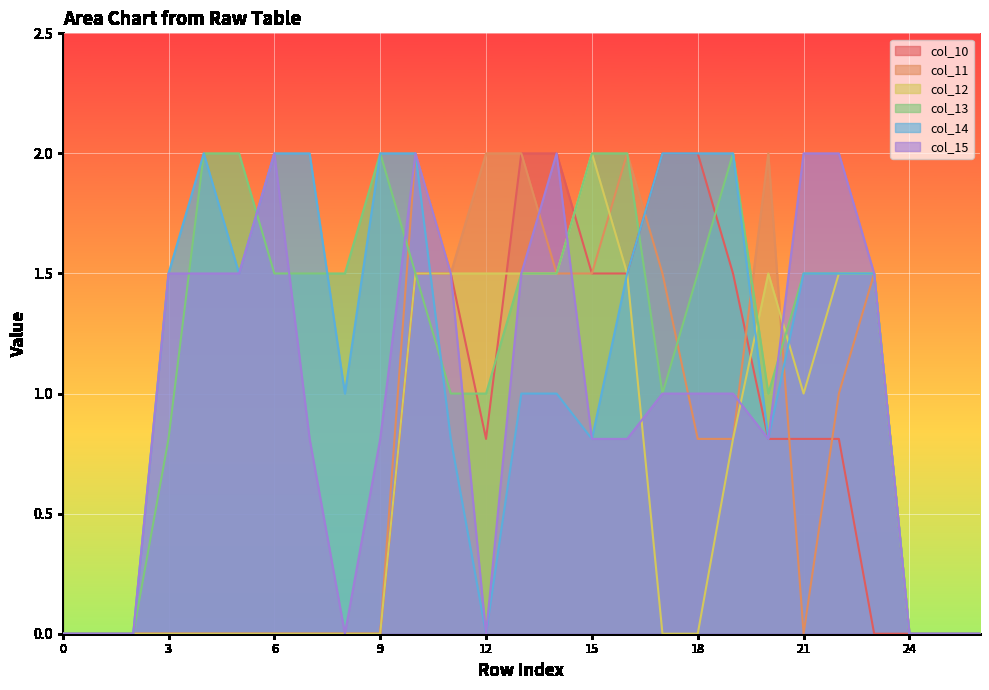

What is the average value of the col_13 series?

1.2